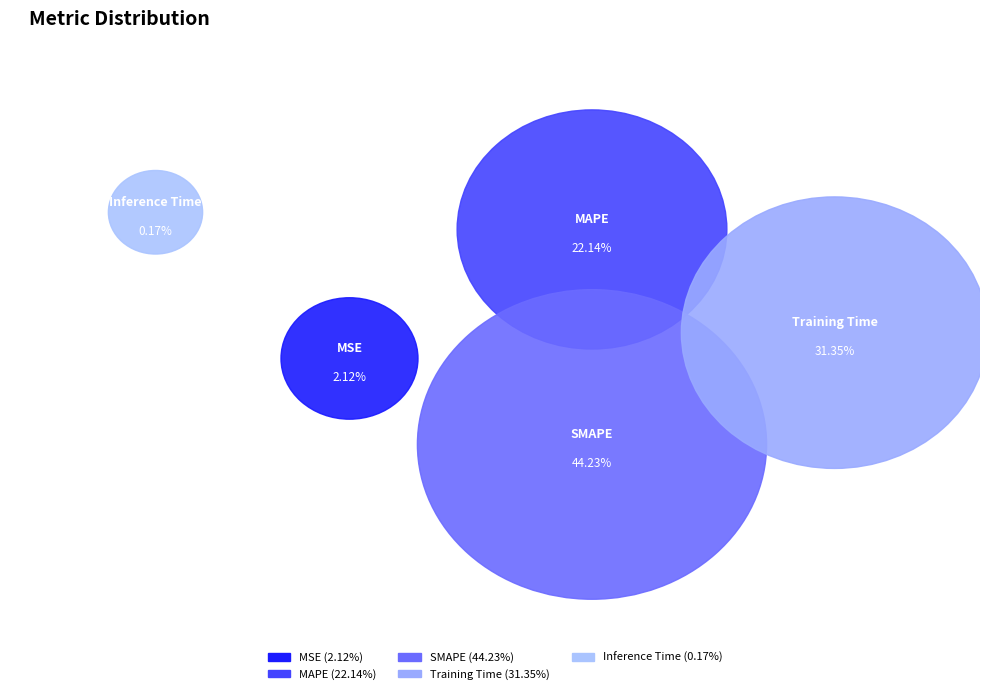

To the nearest percent, what is the difference between the largest and smallest slice percentages?

44%